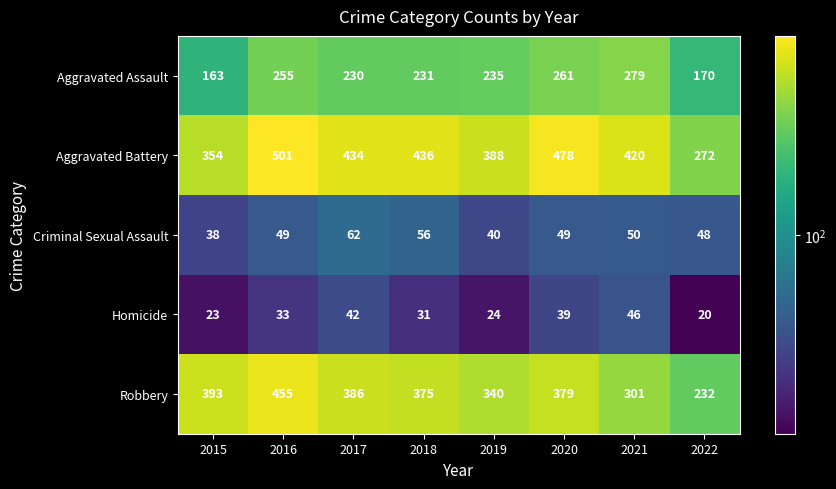

The value of Homicide at 2018 is 10. True or false?

False